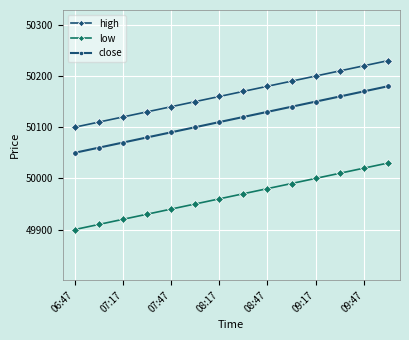

What is the value of the low point at the 4th from the left?

49930